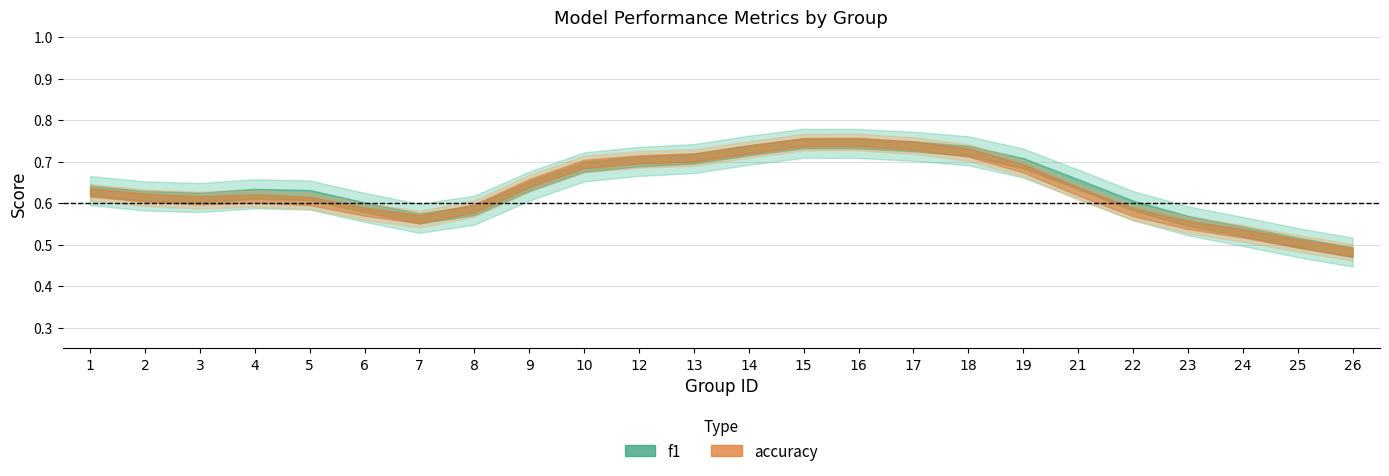

Between 4 and 5, which is larger?

5